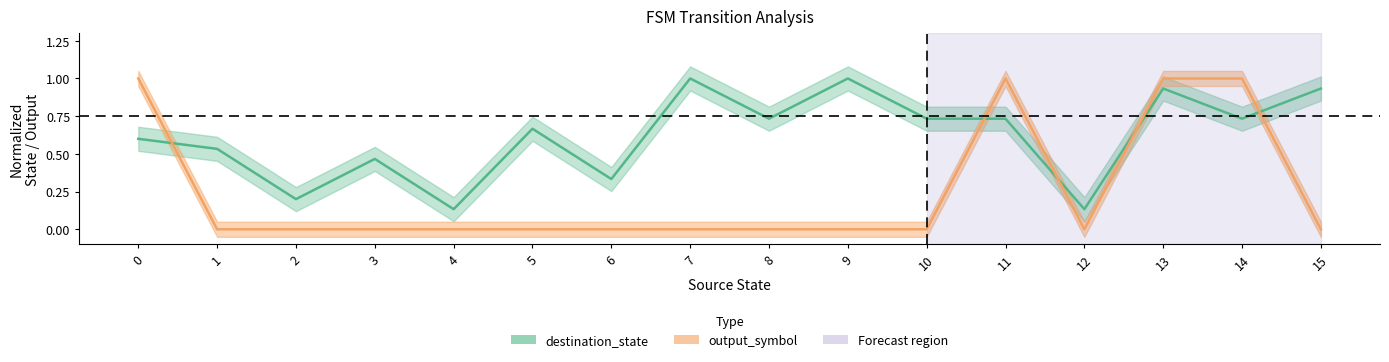

What are all the series names shown in the legend?

destination_state, output_symbol